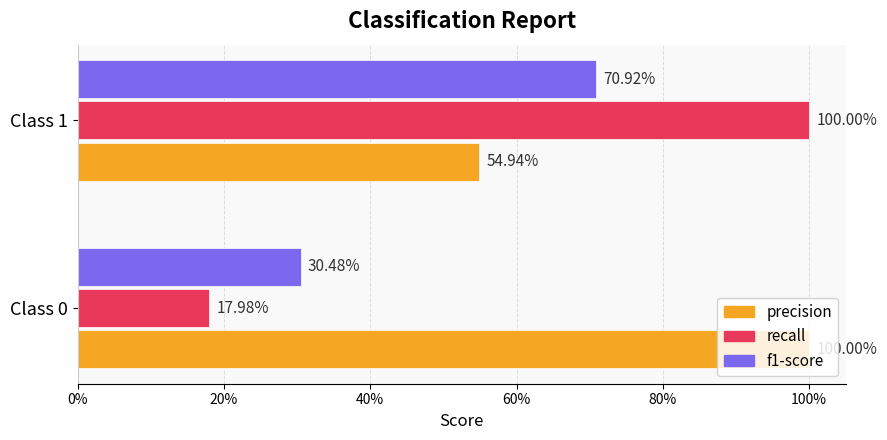

What is the minimum value for recall?

0.2